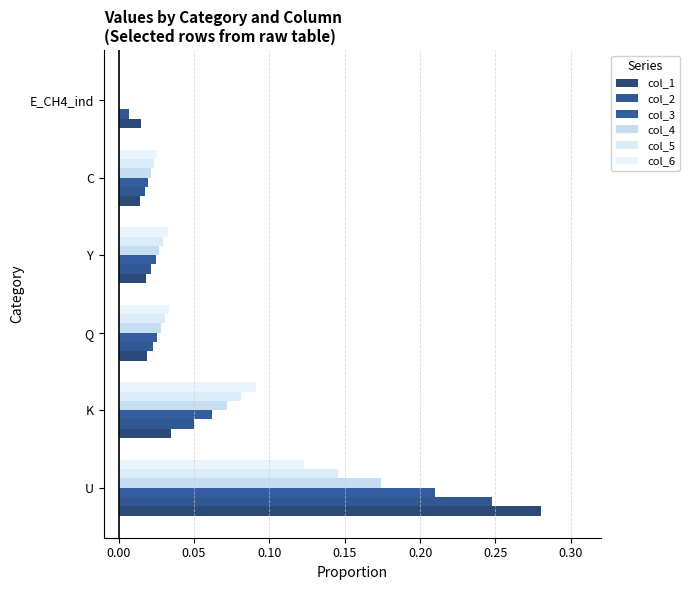

At which label does col_1 reach its peak?

U